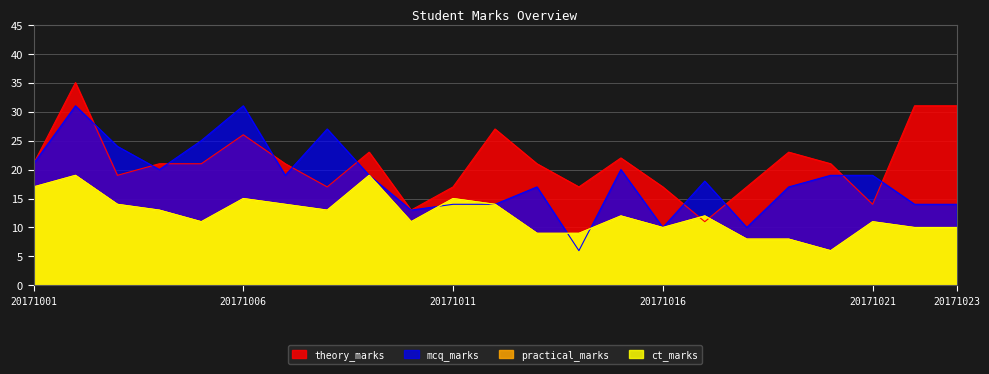

Which category has the lowest value across all series?

20171014